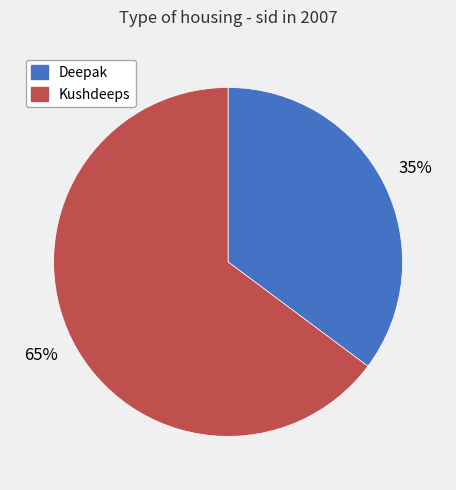

Which category has the biggest portion of the pie?

Kushdeeps